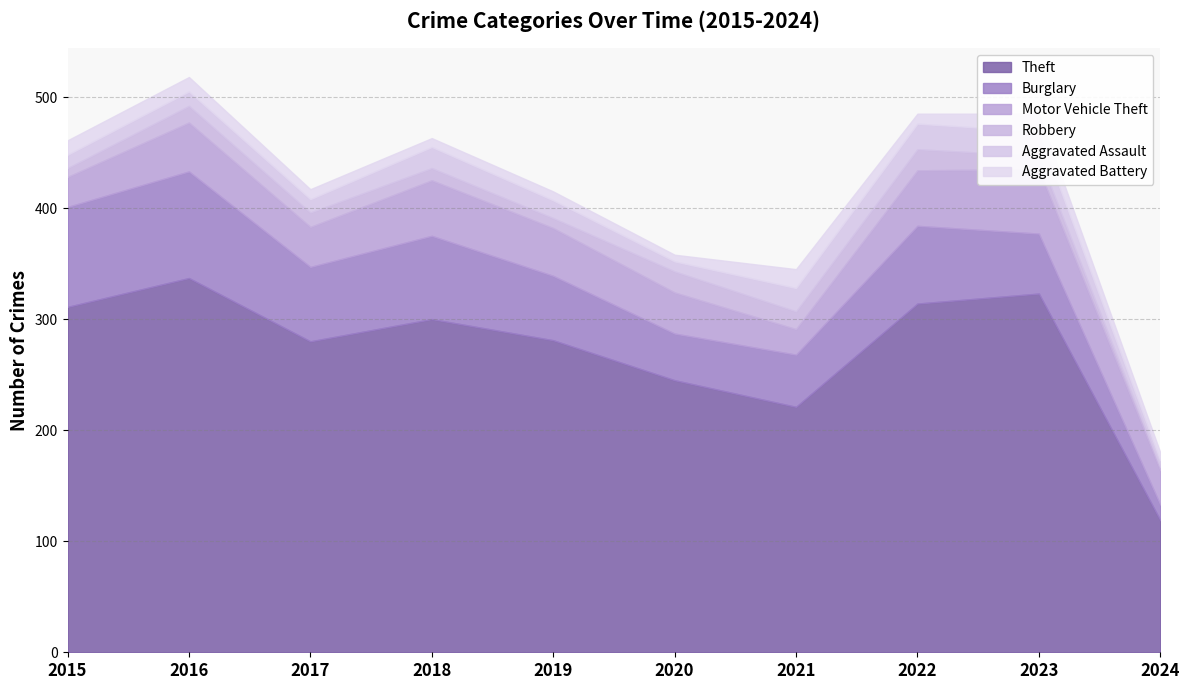

What are all the series names shown in the legend?

Theft, Burglary, Motor Vehicle Theft, Robbery, Aggravated Assault, Aggravated Battery